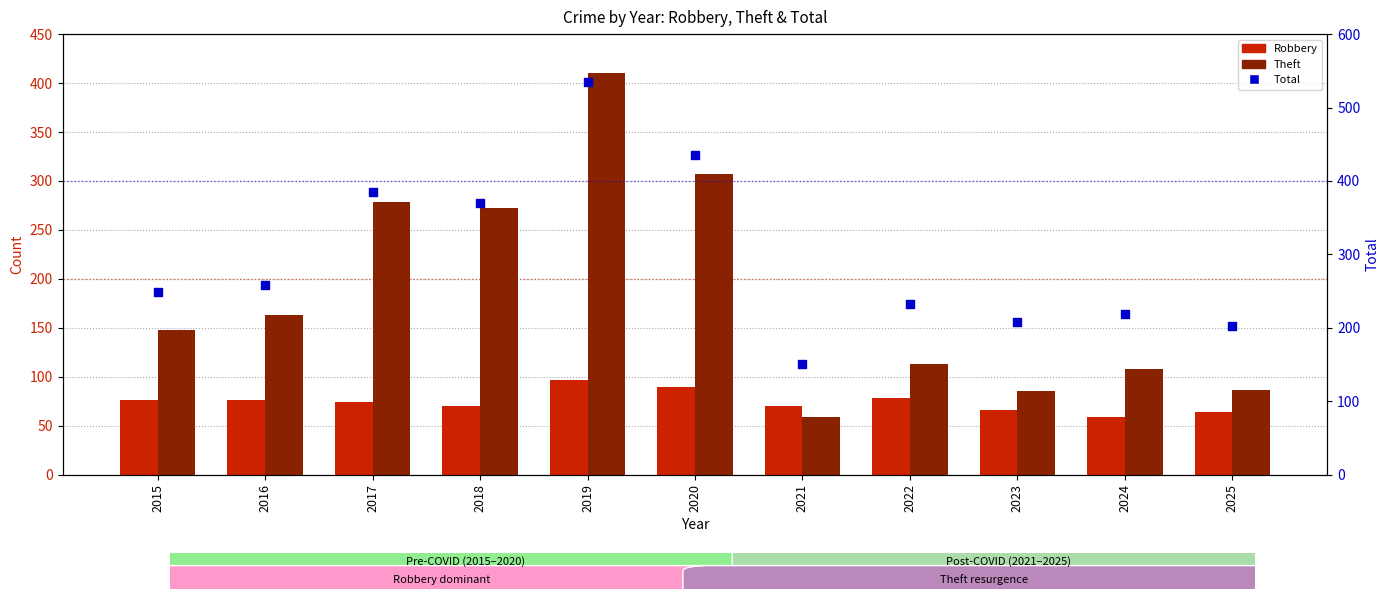

Which series has the largest Y range (max minus min)?

Total